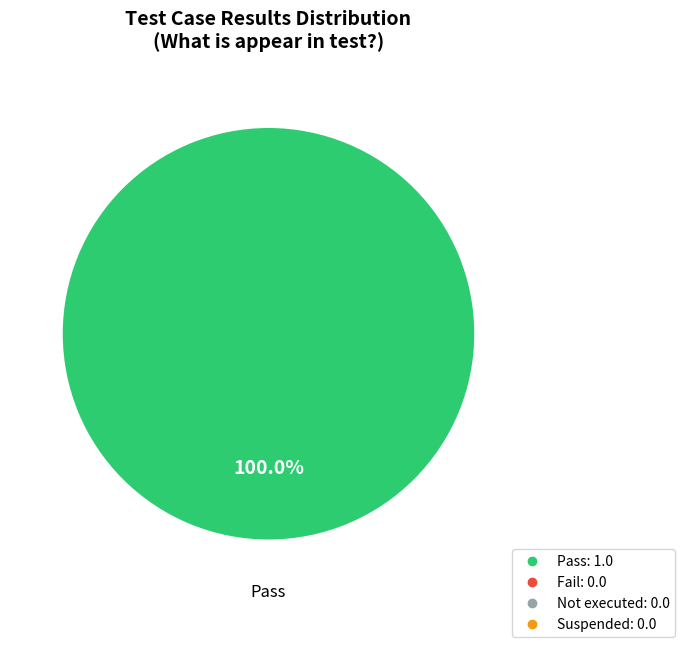

Is there any slice that represents more than half of the pie?

Yes